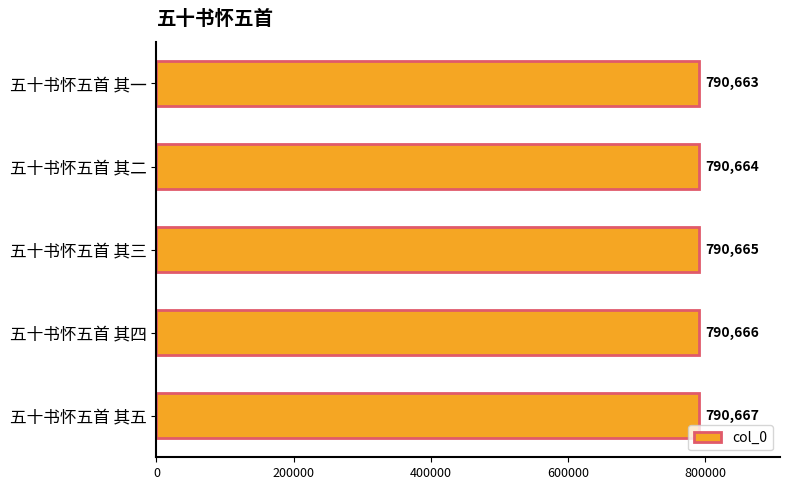

What is the change in value from 五十书怀五首 其一 to 五十书怀五首 其三?

+2